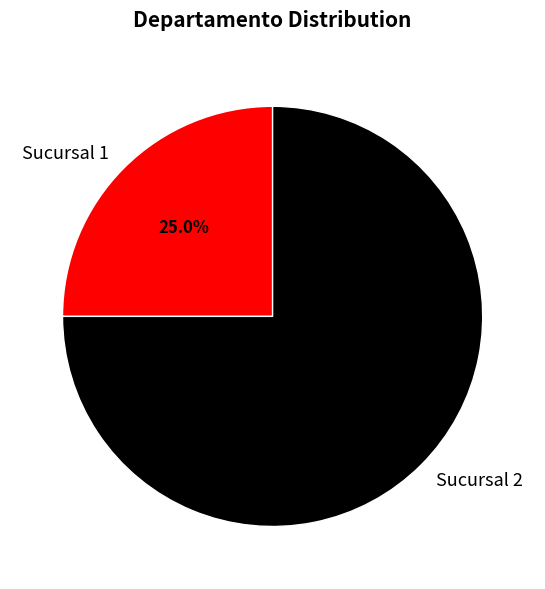

To the nearest percent, what is the combined percentage of Sucursal 2 and Sucursal 1?

100%